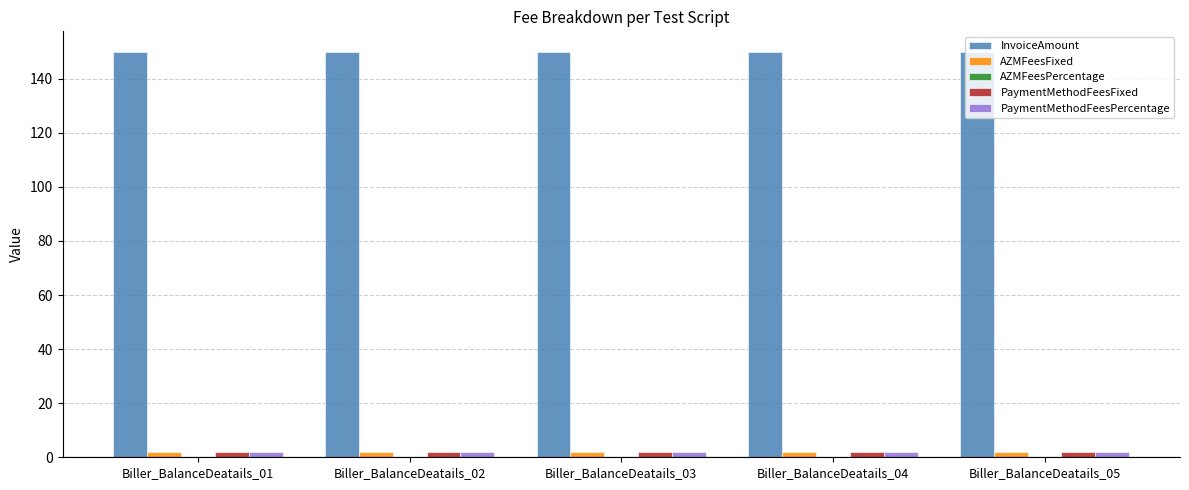

Which series has the largest total across all categories?

InvoiceAmount